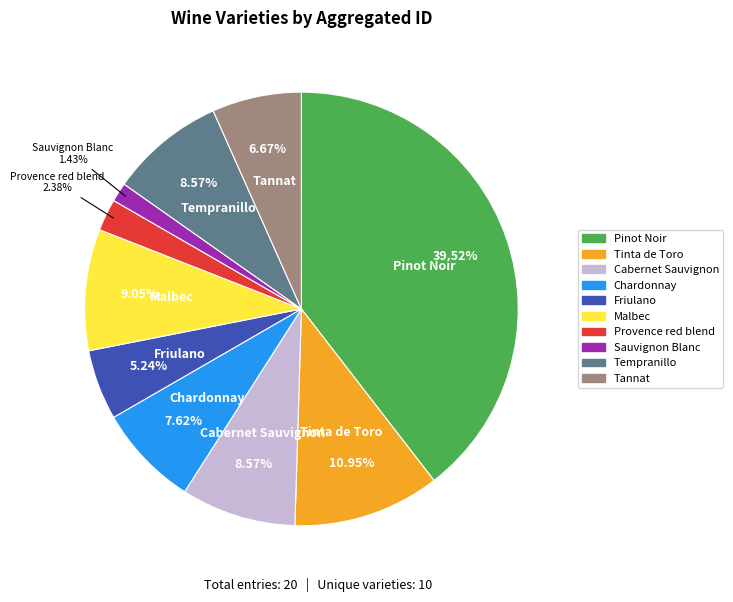

To the nearest percent, what percentage of the pie is Chardonnay?

8%